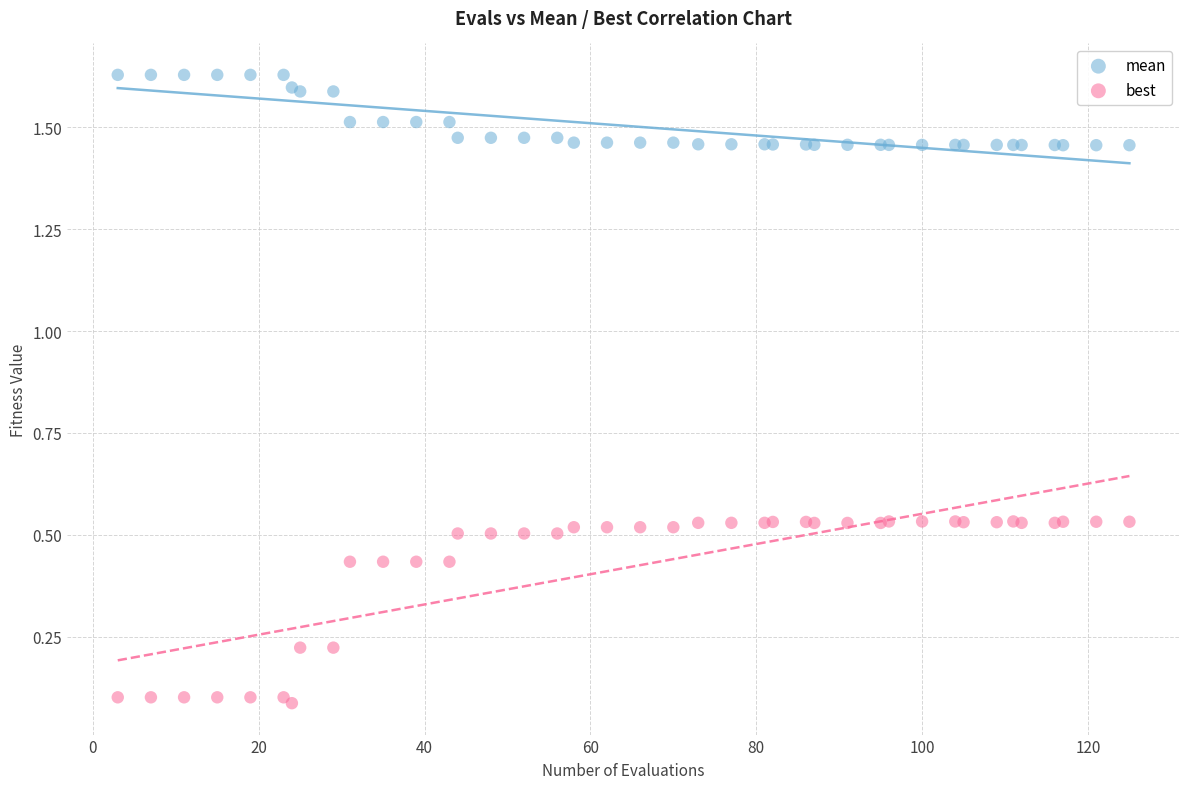

Which series reaches the minimum Y coordinate?

best